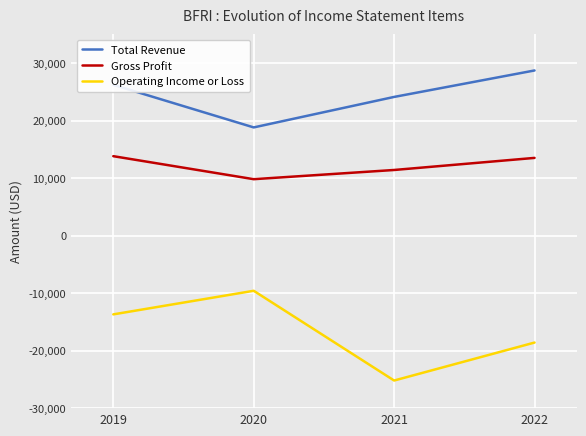

What is the average value of the Operating Income or Loss series?

-16775